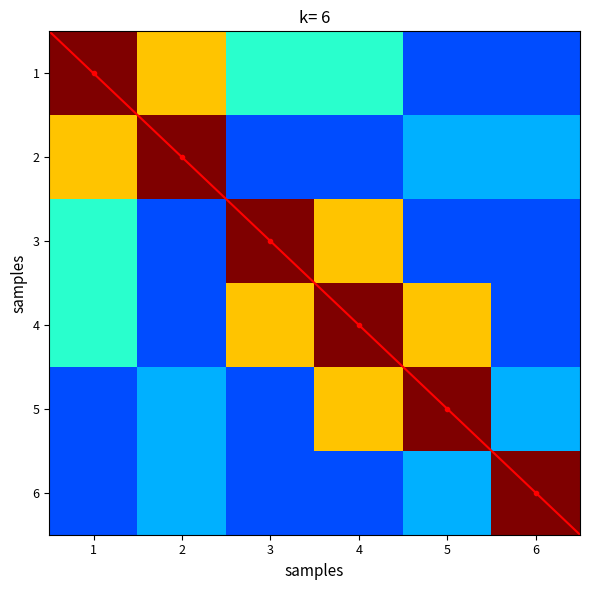

Is the value of 6 at 4 greater than the value of 3 at 3?

No